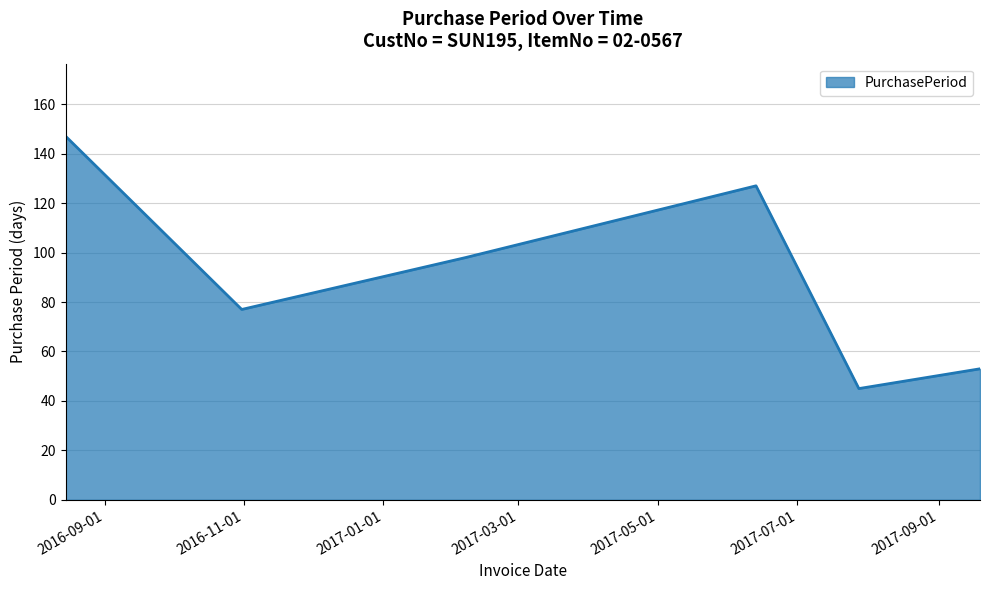

What is the sum of all values?

547